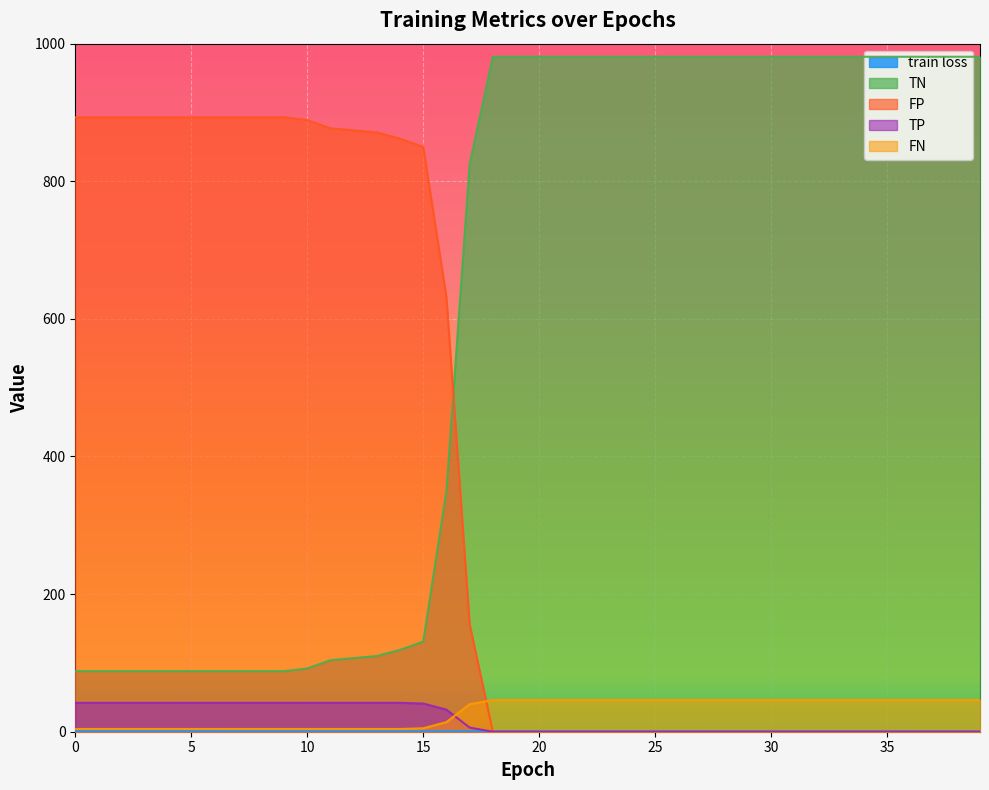

Reading right to left, list all the values displayed in this chart.

train loss: 39=0.6	38=0.6	37=0.6	36=0.6	35=0.6	34=0.6	33=0.6	32=0.6	31=0.6	30=0.6	29=0.6	28=0.6	27=0.6	26=0.7	25=0.7	24=0.7	23=0.7	22=0.7	21=0.7	20=0.7	19=0.7	18=0.7	17=0.7	16=0.7	15=0.7	14=0.7	13=0.7	12=0.7	11=0.7	10=0.7	9=0.7	8=0.7	7=0.7	6=0.7	5=0.8	4=0.8	3=0.8	2=0.8	1=0.8	0=0.8
TN: 39=981.0	38=981.0	37=981.0	36=981.0	35=981.0	34=981.0	33=981.0	32=981.0	31=981.0	30=981.0	29=981.0	28=981.0	27=981.0	26=981.0	25=981.0	24=981.0	23=981.0	22=981.0	21=981.0	20=981.0	19=981.0	18=981.0	17=825.0	16=350.0	15=131.0	14=119.0	13=110.0	12=107.0	11=104.0	10=92.0	9=88.0	8=88.0	7=88.0	6=88.0	5=88.0	4=88.0	3=88.0	2=88.0	1=88.0	0=88.0
FP: 39=0.0	38=0.0	37=0.0	36=0.0	35=0.0	34=0.0	33=0.0	32=0.0	31=0.0	30=0.0	29=0.0	28=0.0	27=0.0	26=0.0	25=0.0	24=0.0	23=0.0	22=0.0	21=0.0	20=0.0	19=0.0	18=0.0	17=156.0	16=631.0	15=850.0	14=862.0	13=871.0	12=874.0	11=877.0	10=889.0	9=893.0	8=893.0	7=893.0	6=893.0	5=893.0	4=893.0	3=893.0	2=893.0	1=893.0	0=893.0
TP: 39=0.0	38=0.0	37=0.0	36=0.0	35=0.0	34=0.0	33=0.0	32=0.0	31=0.0	30=0.0	29=0.0	28=0.0	27=0.0	26=0.0	25=0.0	24=0.0	23=0.0	22=0.0	21=0.0	20=0.0	19=0.0	18=0.0	17=6.0	16=32.0	15=41.0	14=42.0	13=42.0	12=42.0	11=42.0	10=42.0	9=42.0	8=42.0	7=42.0	6=42.0	5=42.0	4=42.0	3=42.0	2=42.0	1=42.0	0=42.0
FN: 39=46.0	38=46.0	37=46.0	36=46.0	35=46.0	34=46.0	33=46.0	32=46.0	31=46.0	30=46.0	29=46.0	28=46.0	27=46.0	26=46.0	25=46.0	24=46.0	23=46.0	22=46.0	21=46.0	20=46.0	19=46.0	18=46.0	17=40.0	16=14.0	15=5.0	14=4.0	13=4.0	12=4.0	11=4.0	10=4.0	9=4.0	8=4.0	7=4.0	6=4.0	5=4.0	4=4.0	3=4.0	2=4.0	1=4.0	0=4.0